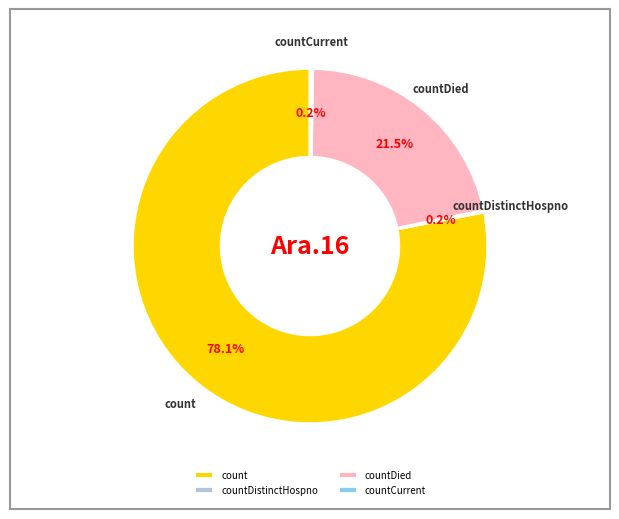

What is the largest slice in the pie chart?

count